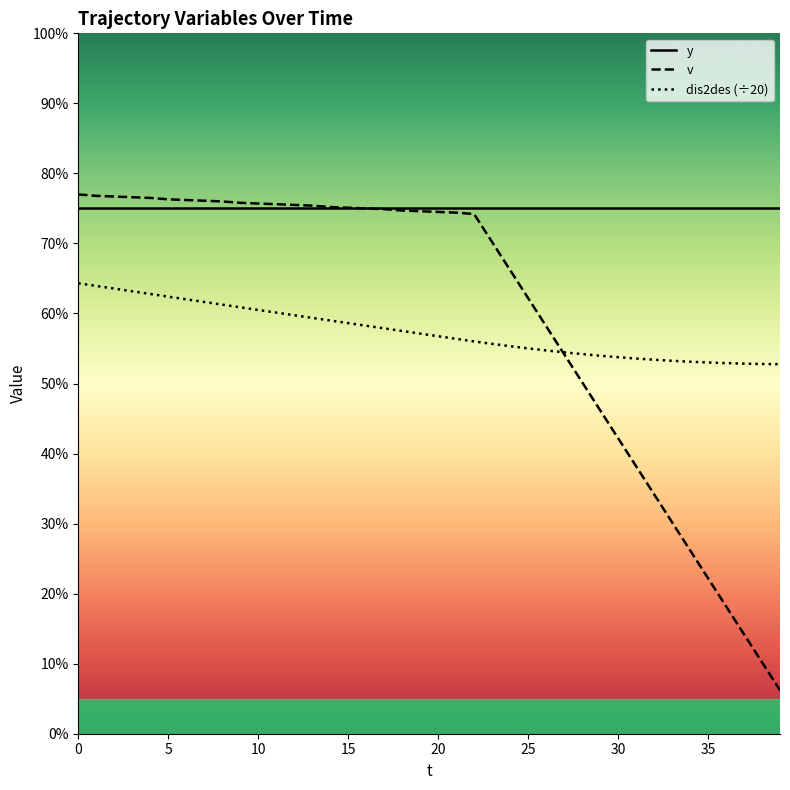

Which series has the largest total across all categories?

y